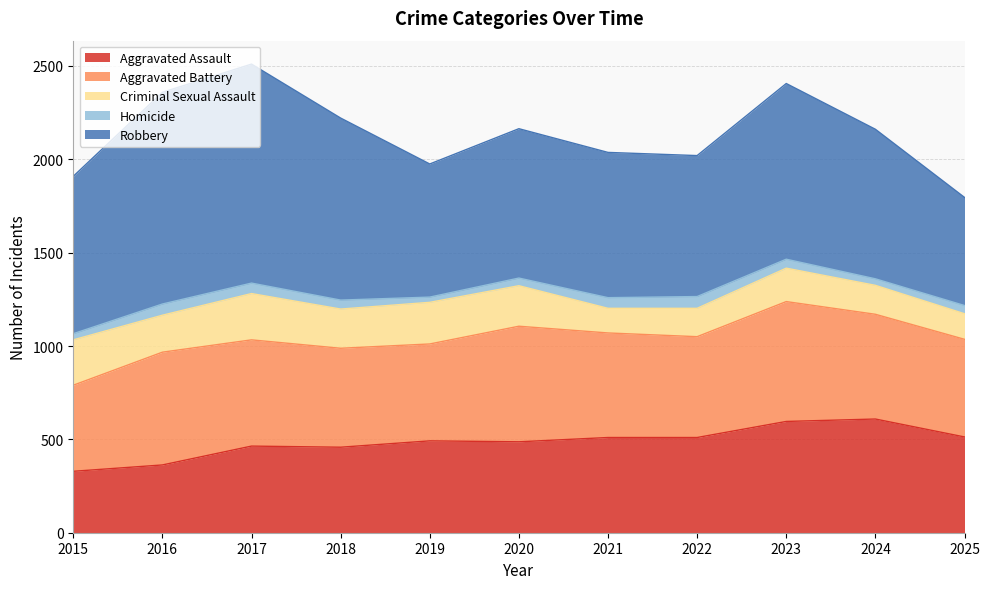

What is the total value across all series at 2023?

2406